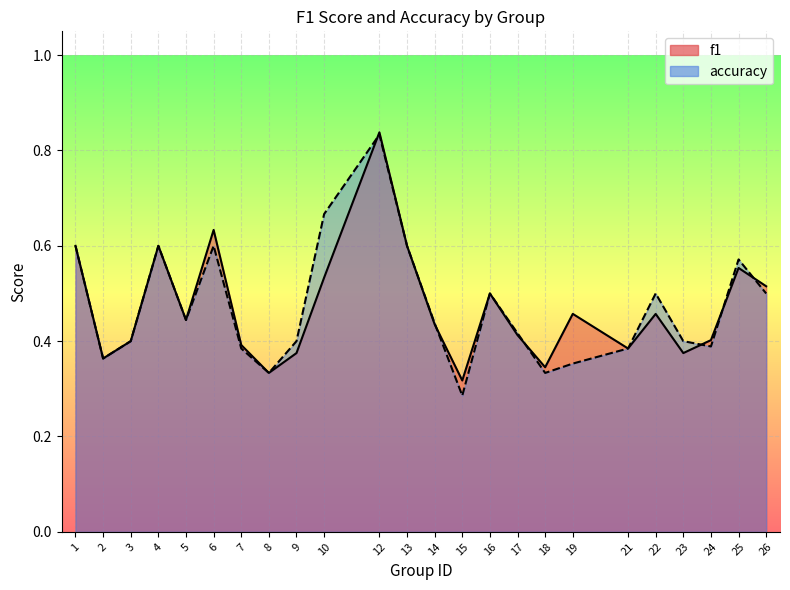

Which series has the largest total across all categories?

accuracy